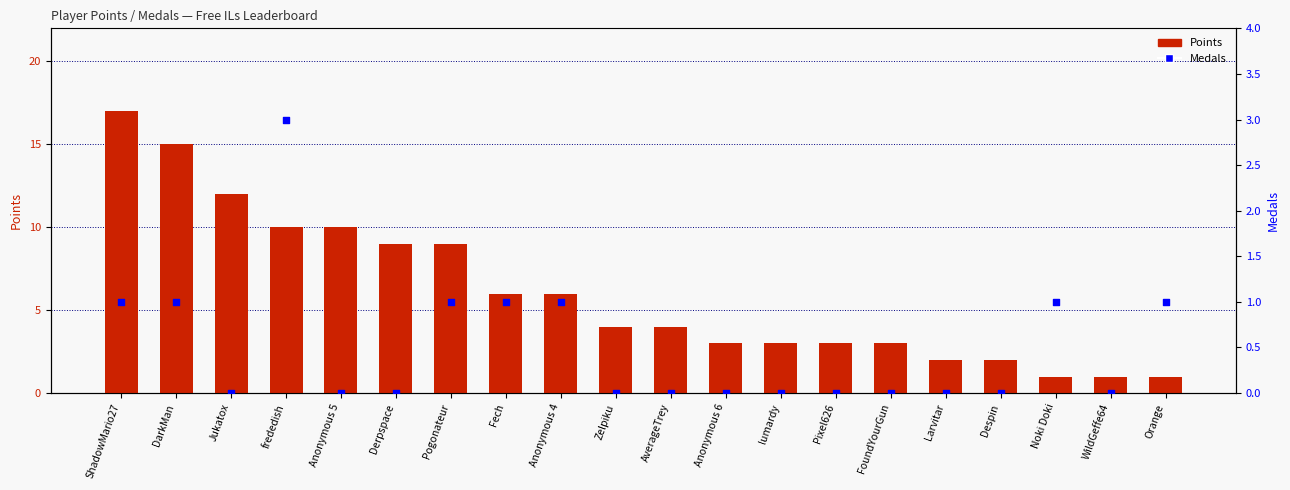

What is the total value across all series at Fech?

7